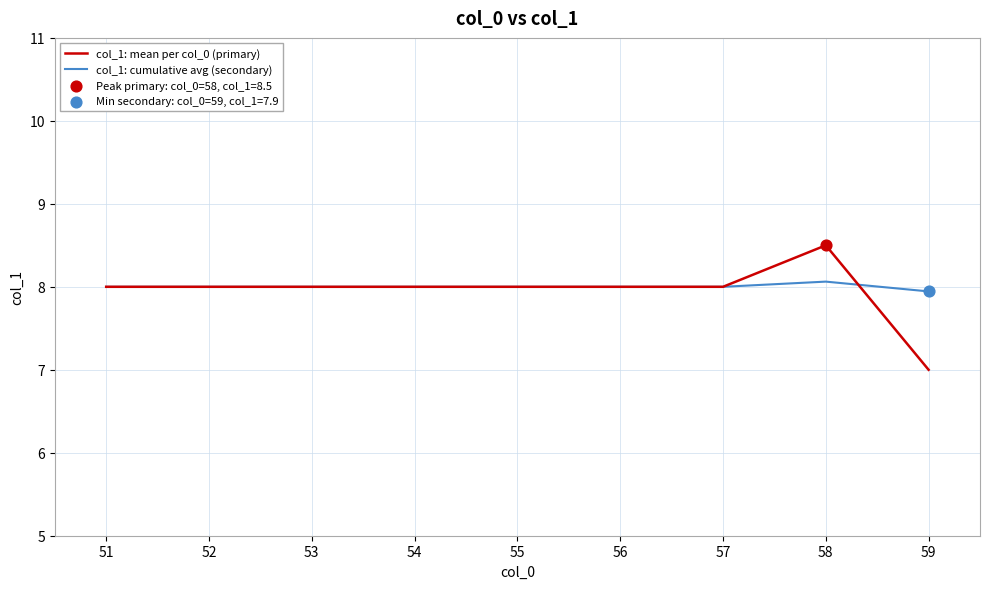

Which series has the largest total across all categories?

col_1: cumulative avg (secondary)